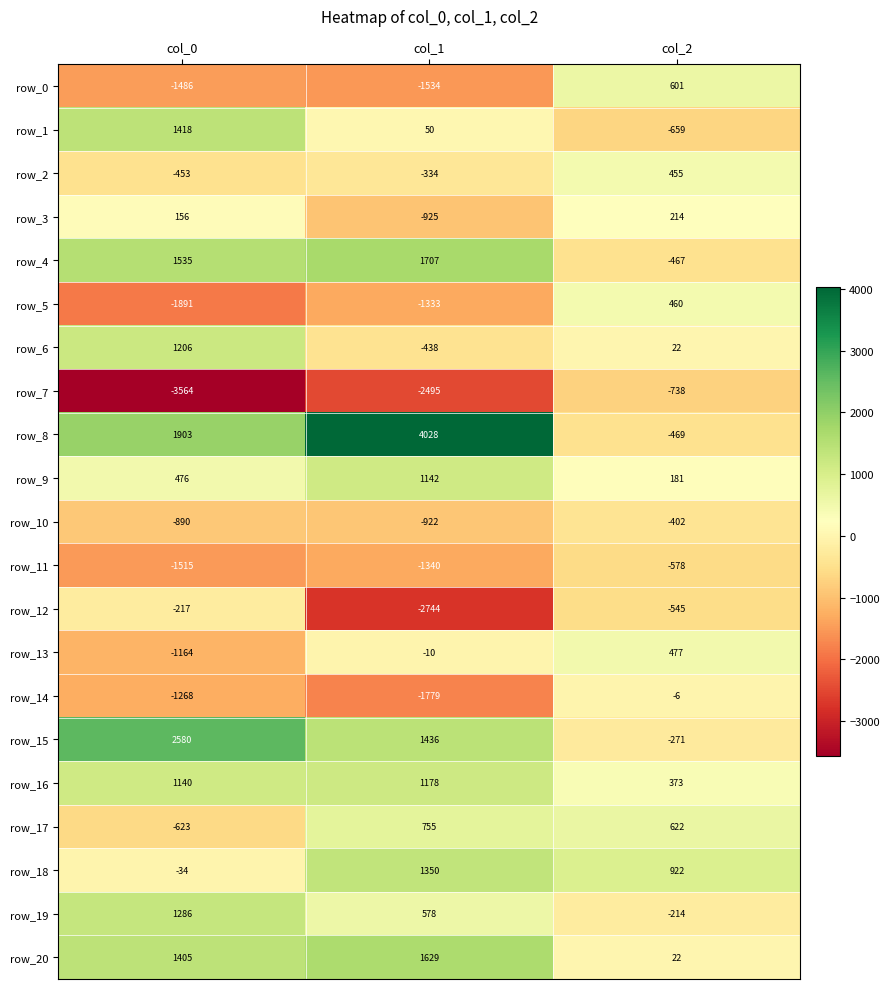

Is the value of row_9 at col_2 greater than the value of row_19 at col_1?

No